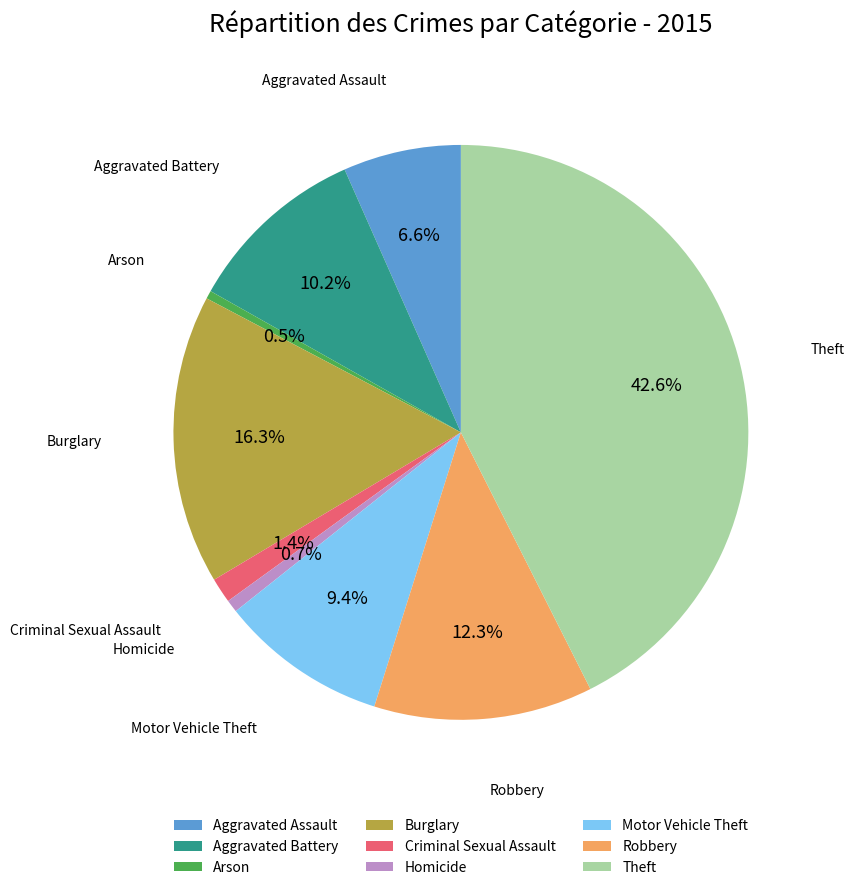

What is the ratio of the value at Aggravated Assault to the value at Arson?

14.5